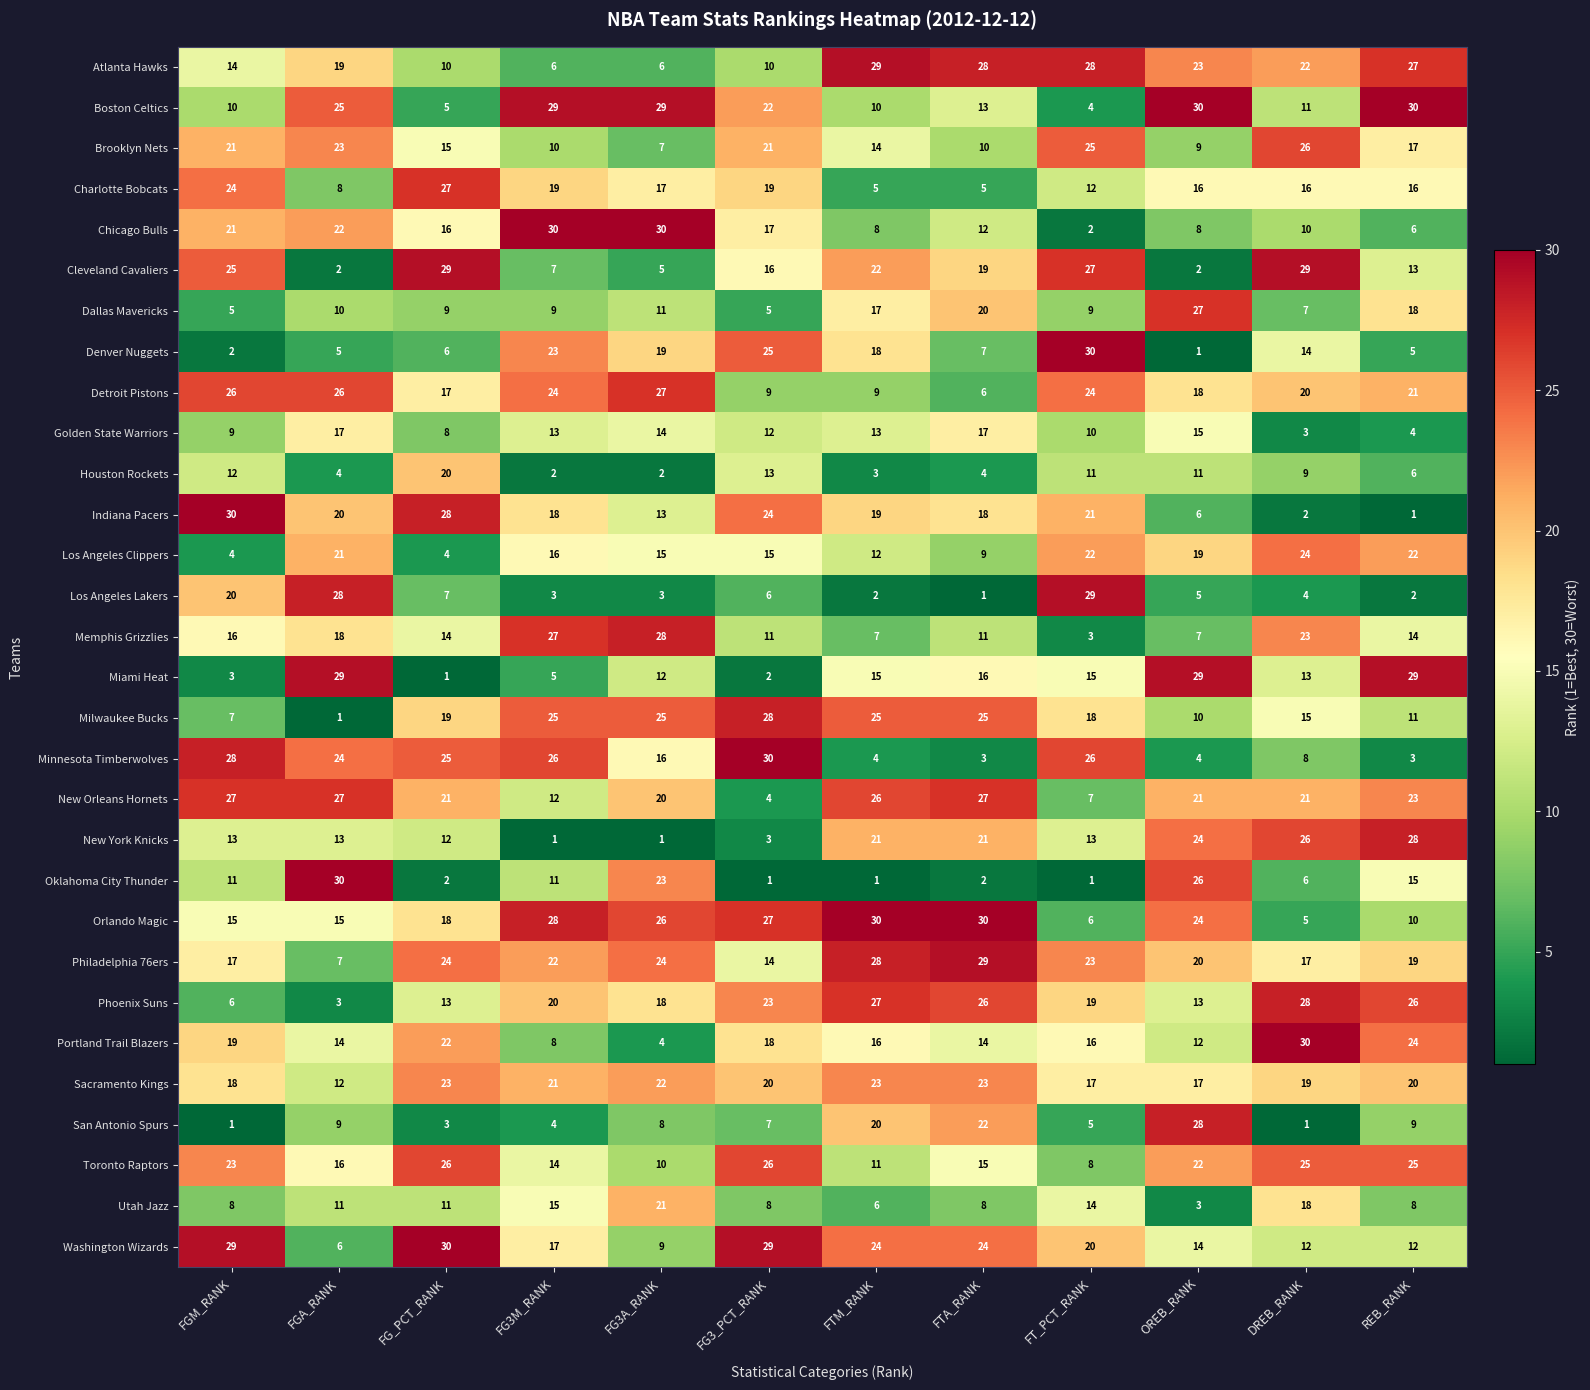

Count the number of data series in this chart.

30